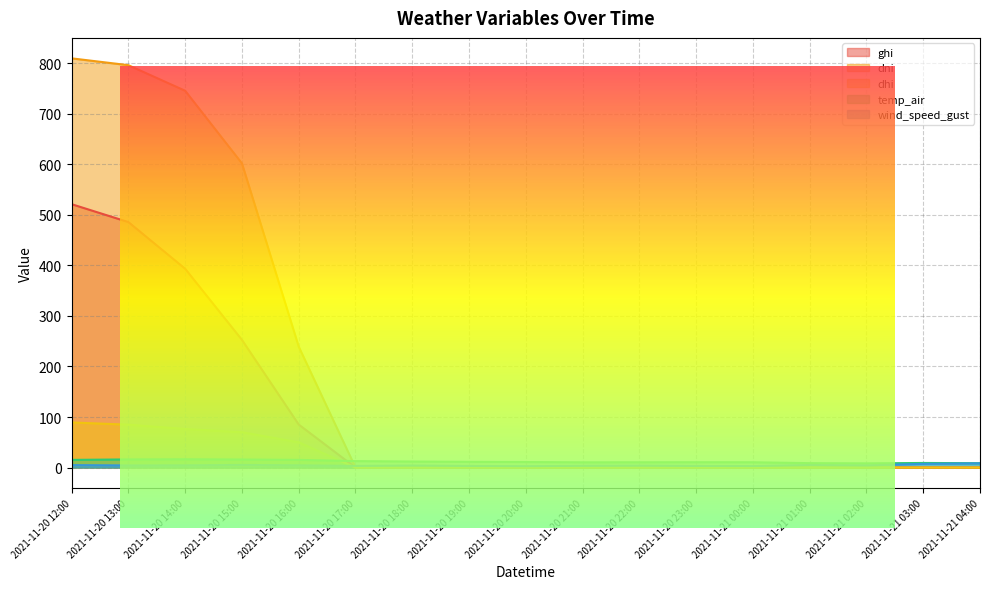

At which category is the sum across all series the highest?

2021-11-20 12:00